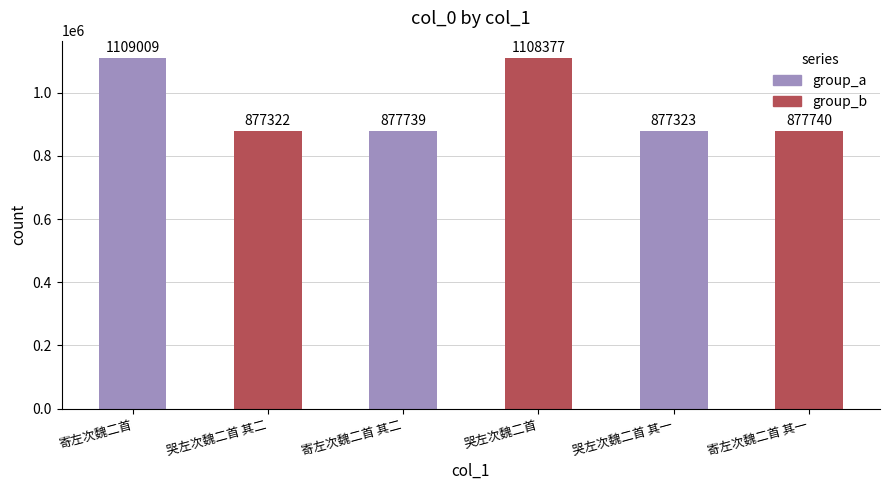

Reading right to left, extract all data points from this chart.

寄左次魏二首 其一=877740	哭左次魏二首 其一=877323	哭左次魏二首=1108377	寄左次魏二首 其二=877739	哭左次魏二首 其二=877322	寄左次魏二首=1109009